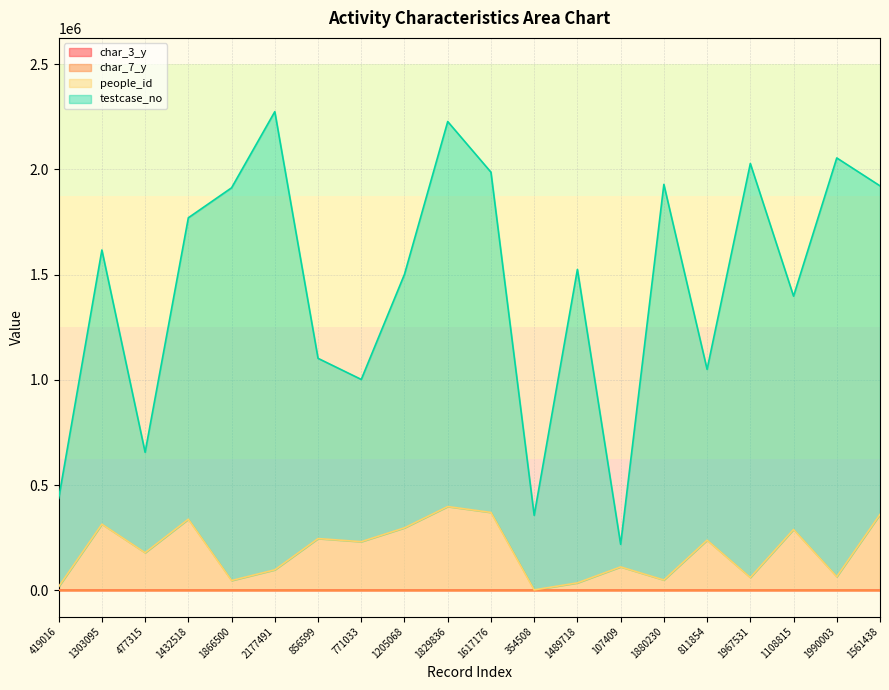

At which label is char_3_y closest to 20?

1990003